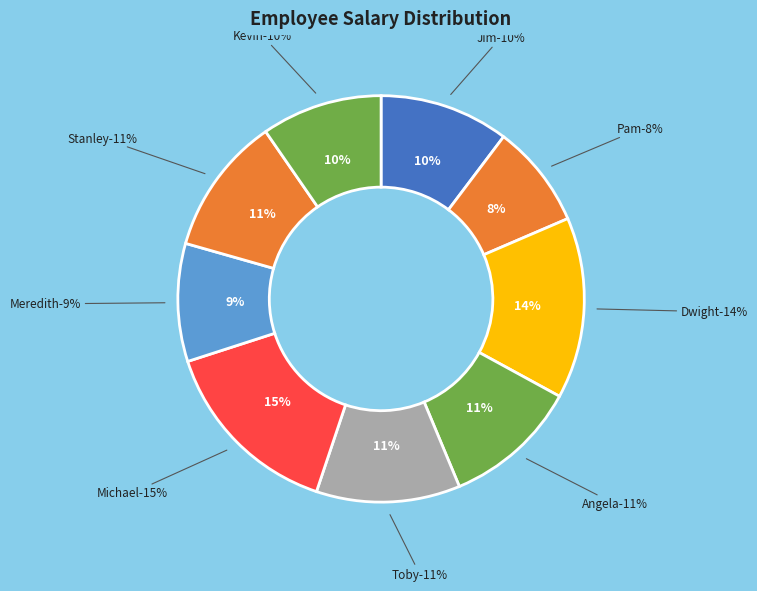

Does Kevin Malone represent more than half of the total?

No